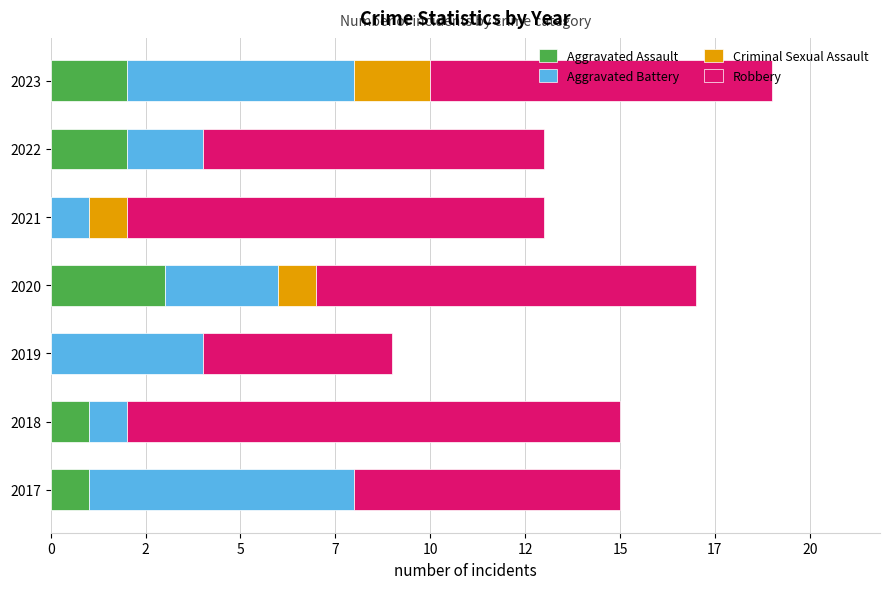

What are all the series names shown in the legend?

Aggravated Assault, Aggravated Battery, Criminal Sexual Assault, Robbery